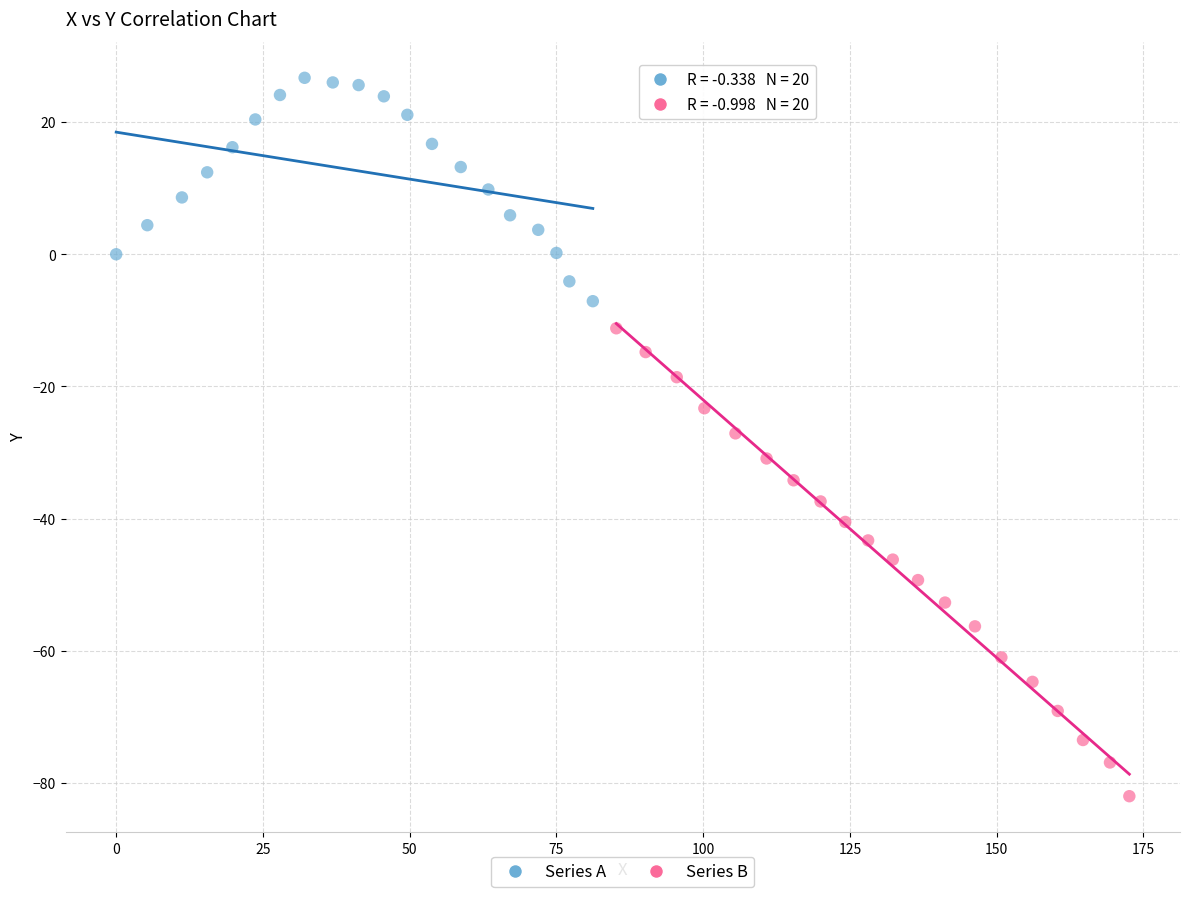

Which series reaches the minimum Y coordinate?

Series B